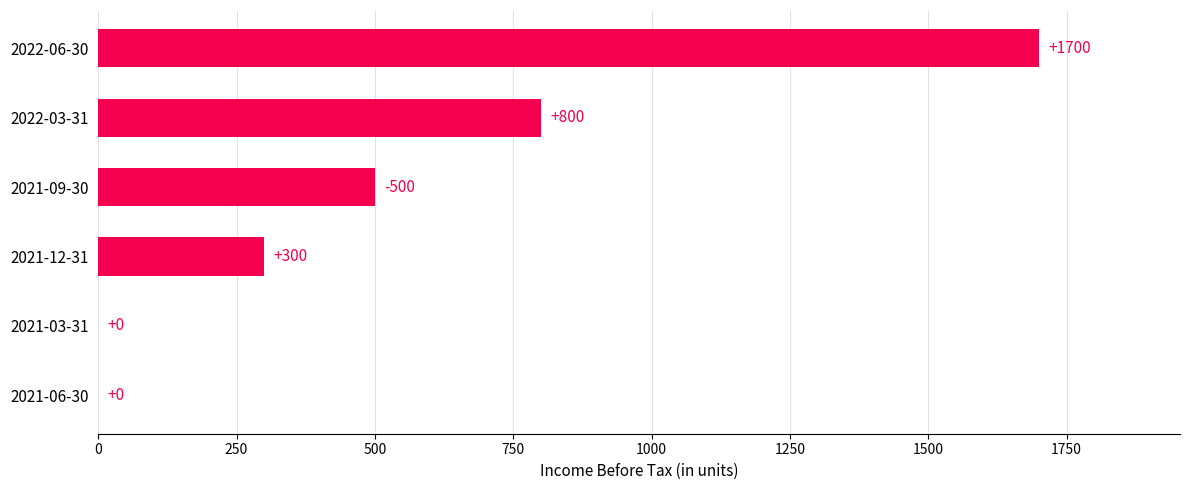

Is it true that the value at 2021-12-31 is 147?

False